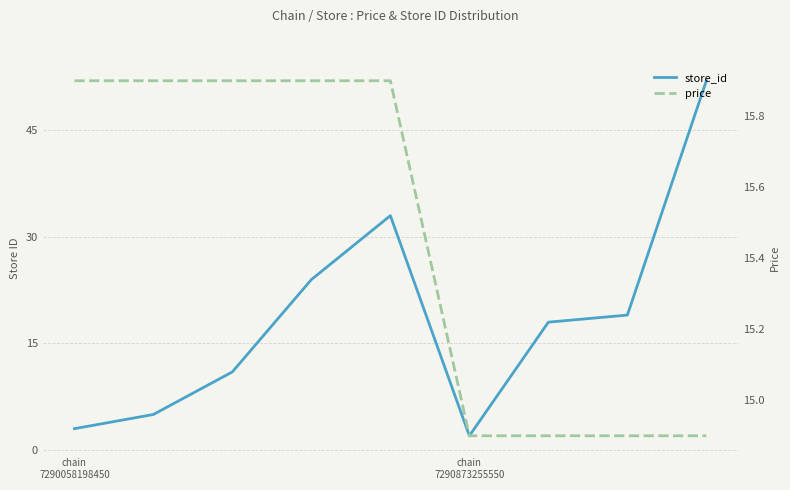

True or false: price has a value of 15.9 at 2.

True